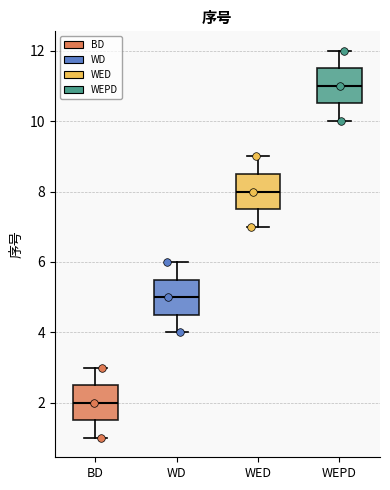

Which box has the lowest median line?

BD